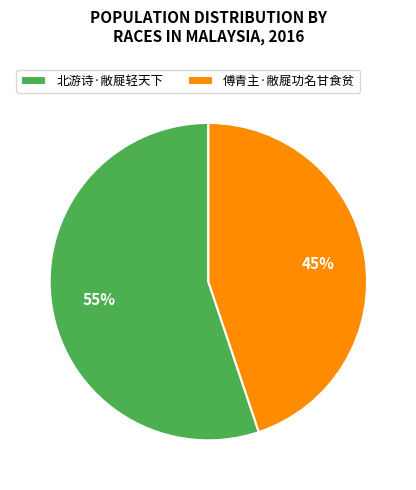

Which slice represents more than half of the pie?

北游诗·敝屣轻天下